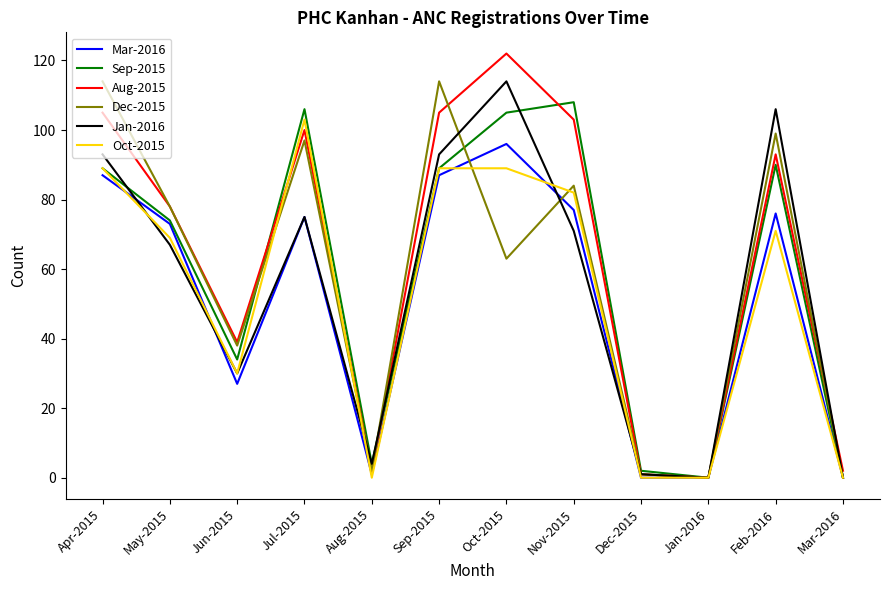

Count the number of data series in this chart.

6